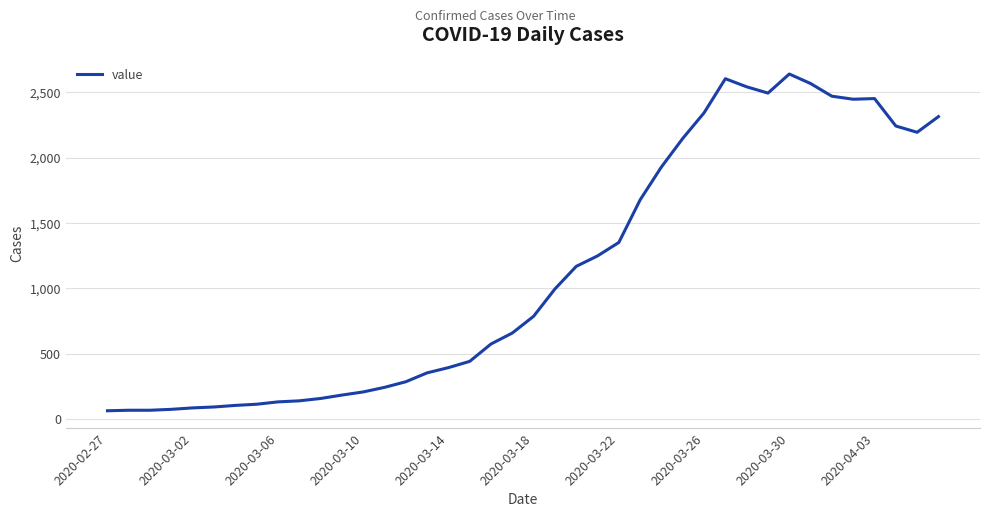

What is the average value?

1125